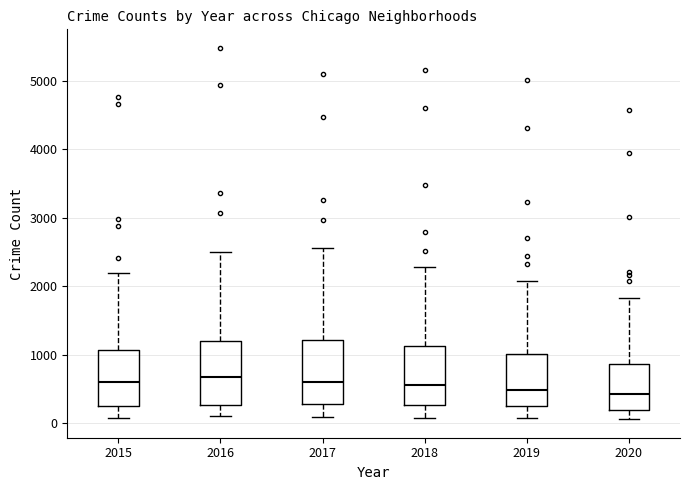

Where does the median line of the box at x = 2017 sit on the y-axis? The values are not printed on the chart, so give them approximately, as read against the axis.

600